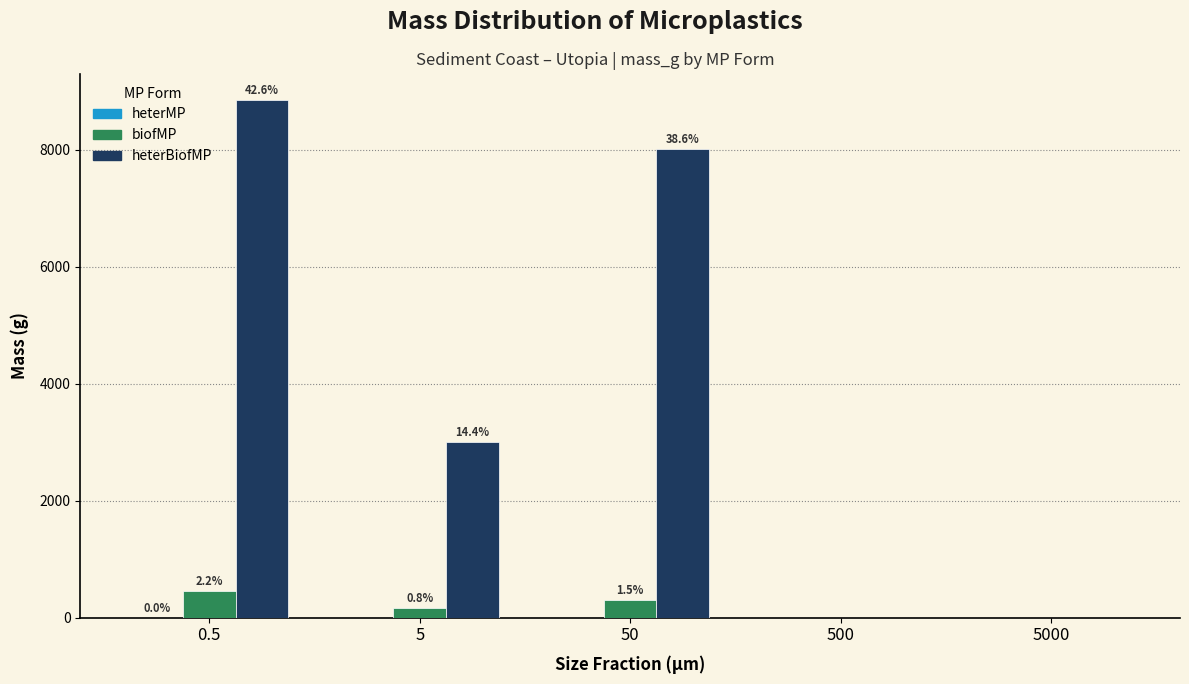

Is it true that heterBiofMP equals 0.0 at 5000?

True